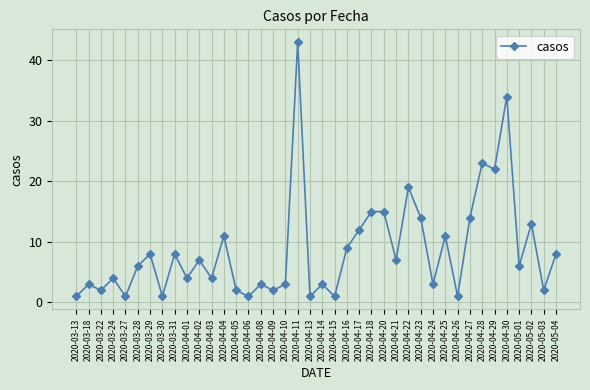

What is the label of the 22nd point from the left?

2020-04-15